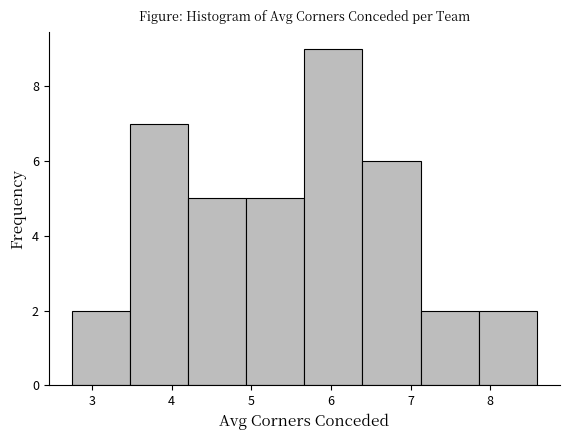

How tall is the bar that spans 7.9 to 8.6 on the x-axis? Neither the bar edges nor the heights are printed on the chart, so give them approximately, as read against the axes.

2